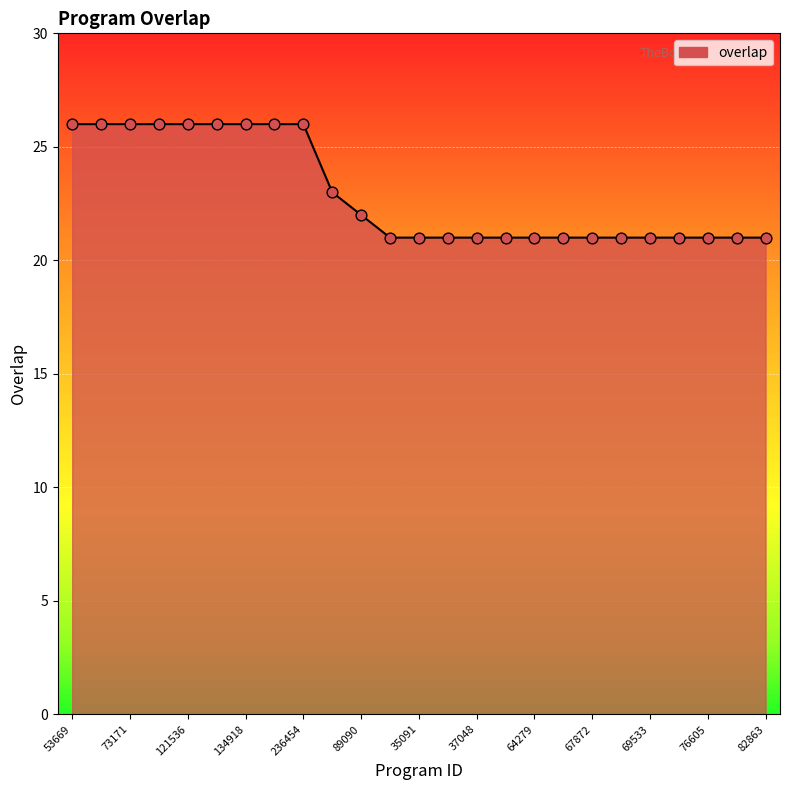

What is the smallest value displayed?

21